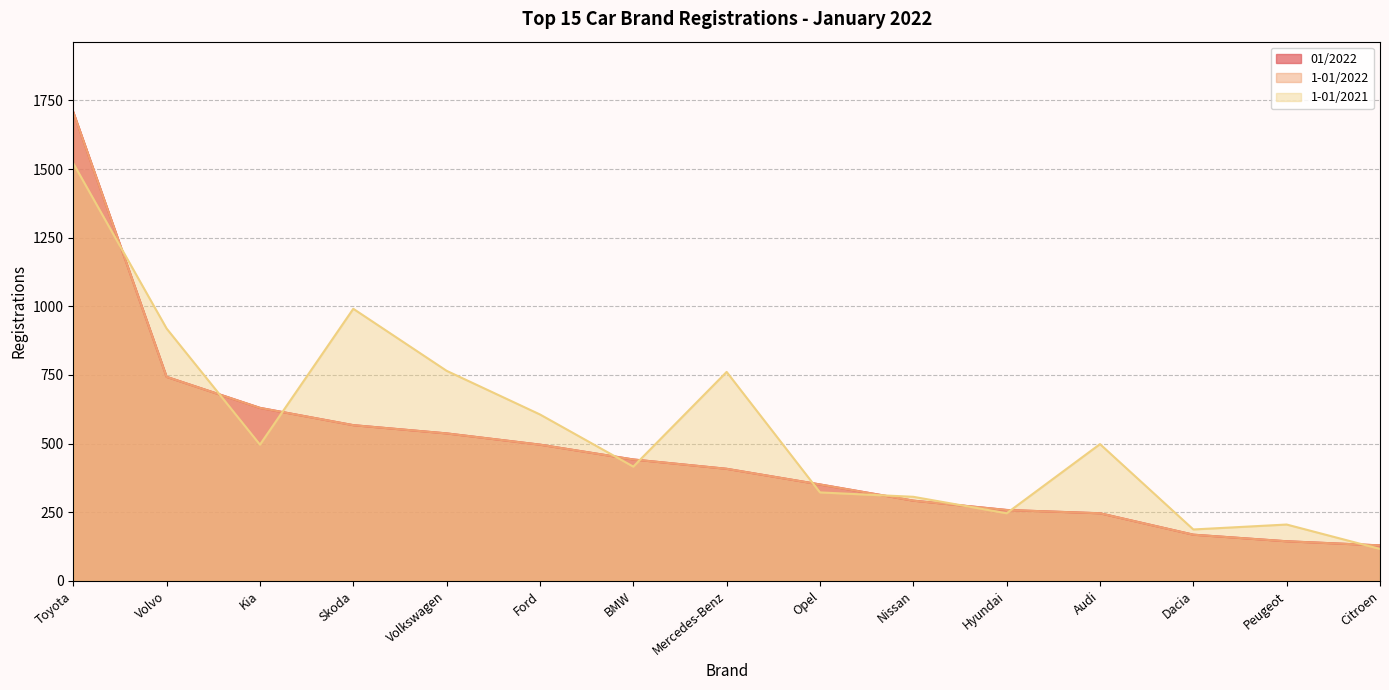

Is the value of 1-01/2022 at BMW greater than the value of 1-01/2021 at Peugeot?

Yes